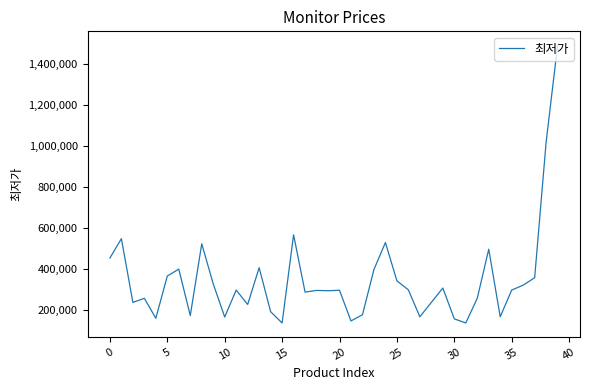

What is the minimum value shown in the chart?

138900